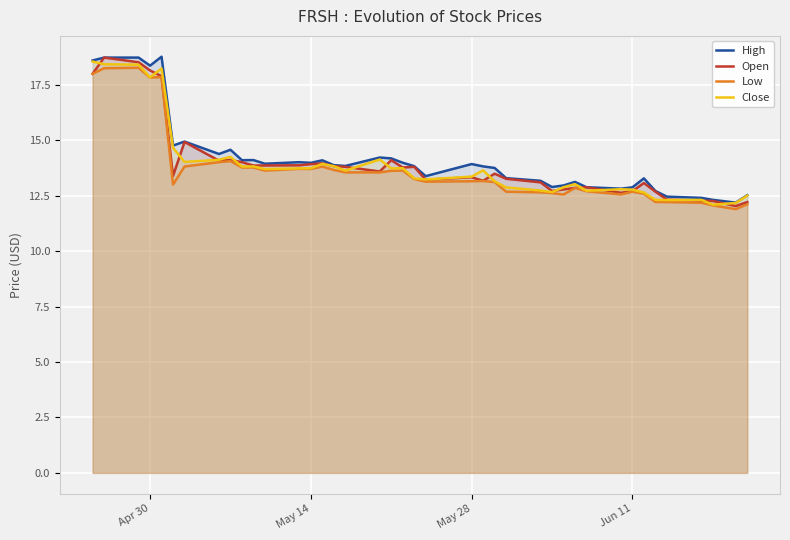

What is the minimum value shown in the chart?

11.9